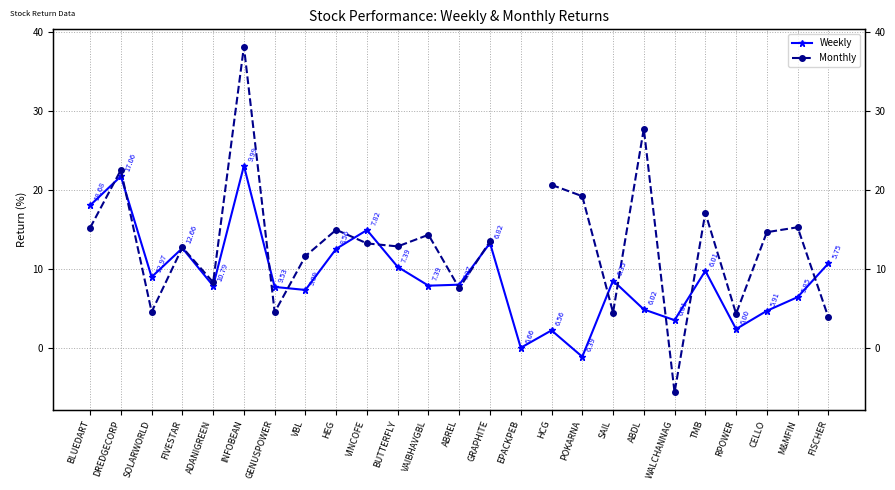

The Monthly series shows 1.8 at ABREL. True or false?

False